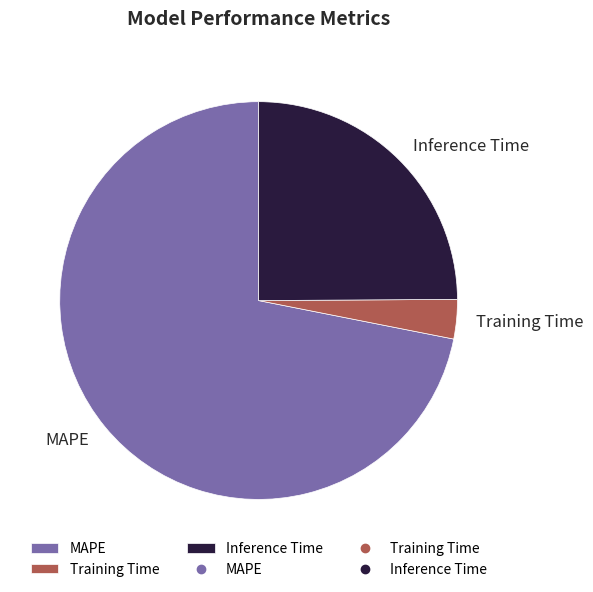

How many slices are in this pie chart?

3